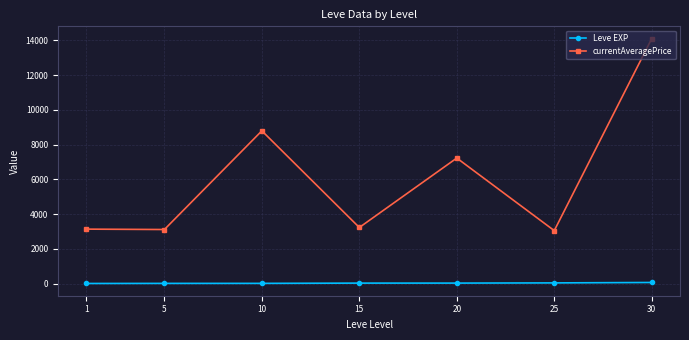

What is the average value of the currentAveragePrice series?

6090.5